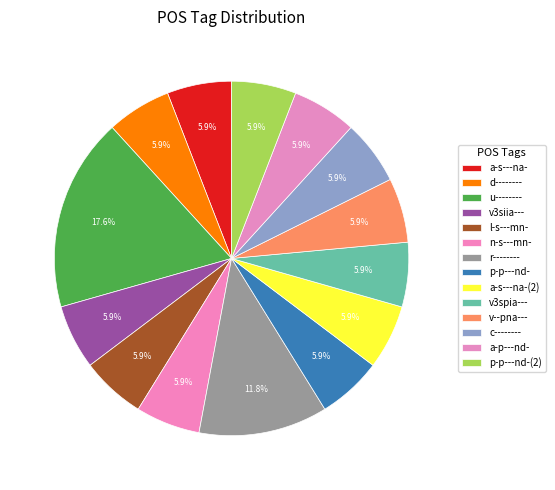

Combined, what portion of the pie is a-s---na- and l-s---mn-?

11.8%